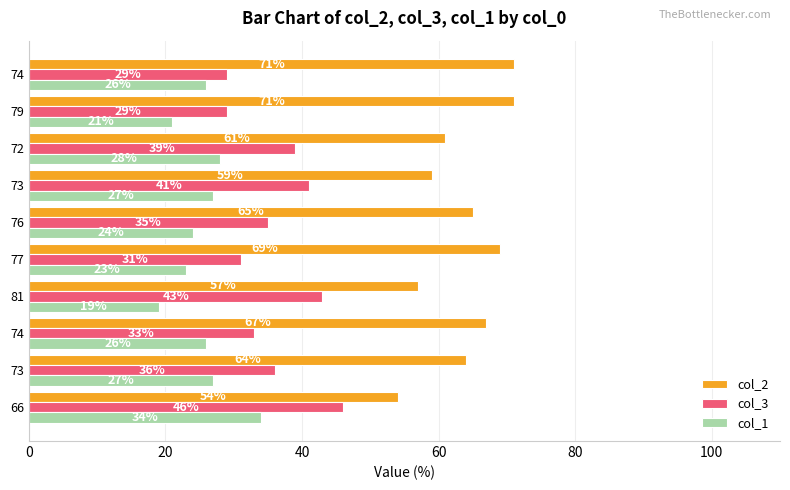

How many categories are shown in the chart?

10